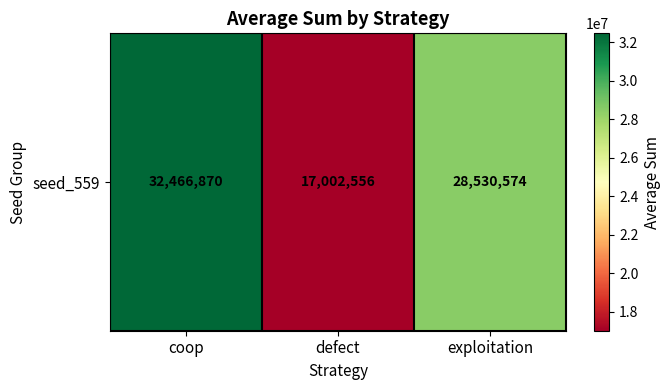

What is the sum of the values at defect and exploitation?

45533130